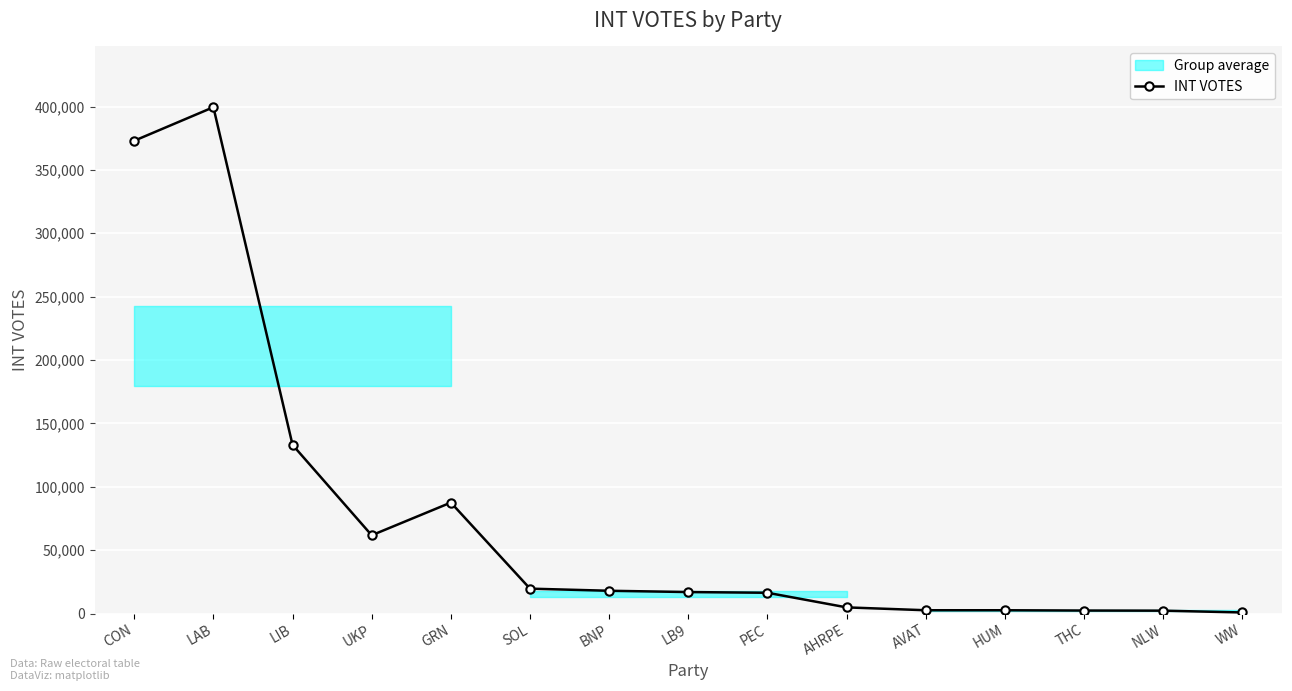

List the labels in order of value, largest first.

LAB, CON, LIB, GRN, UKP, SOL, BNP, LB9, PEC, AHRPE, AVAT, HUM, THC, NLW, WW